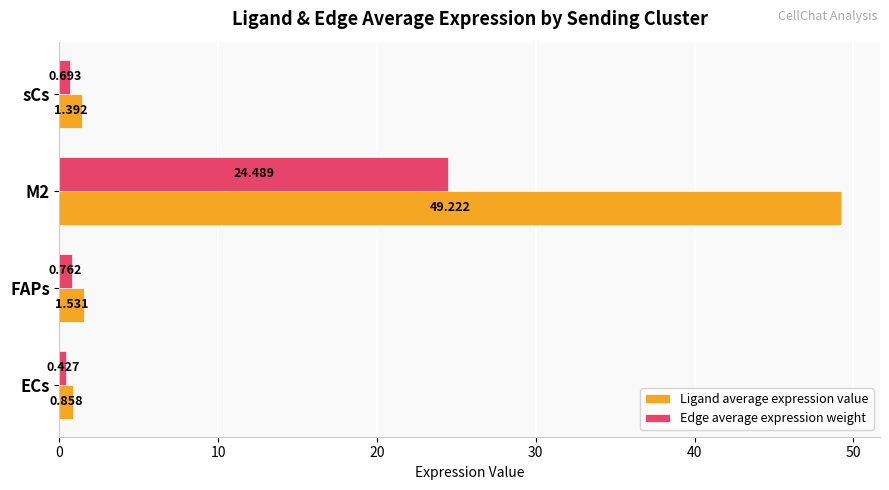

What is the difference between the maximum and second lowest values in the Edge average expression weight series?

23.8